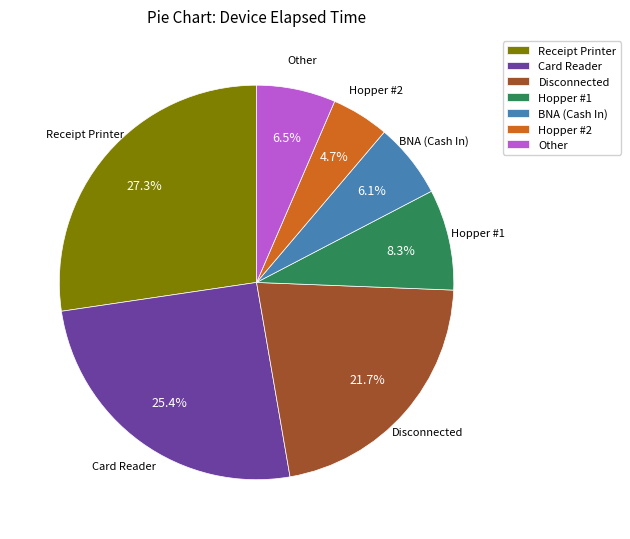

What is the largest slice in the pie chart?

Receipt Printer